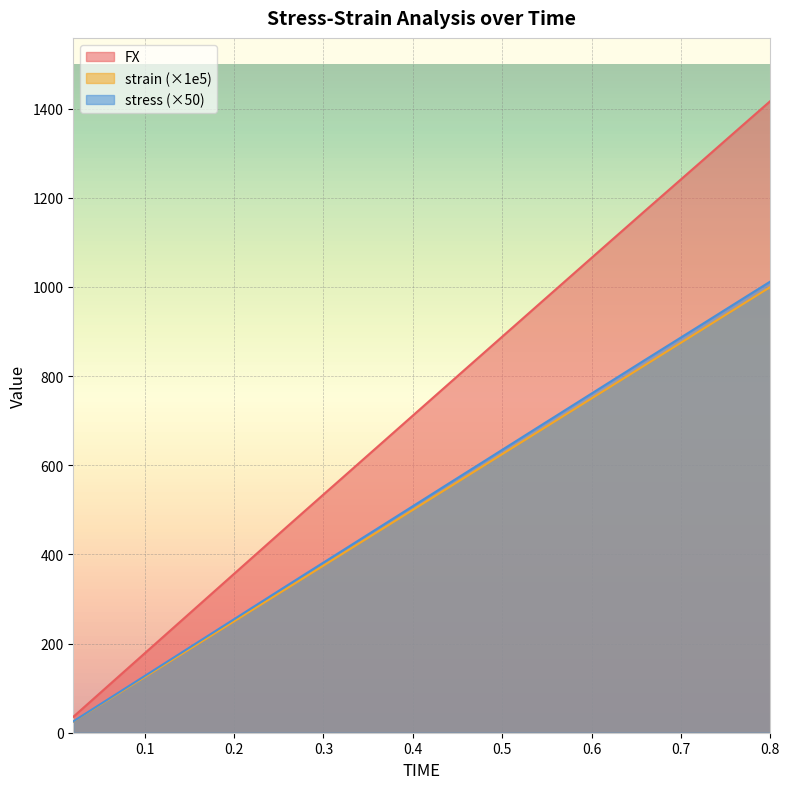

True or false: FX and strain intersect in this chart.

False